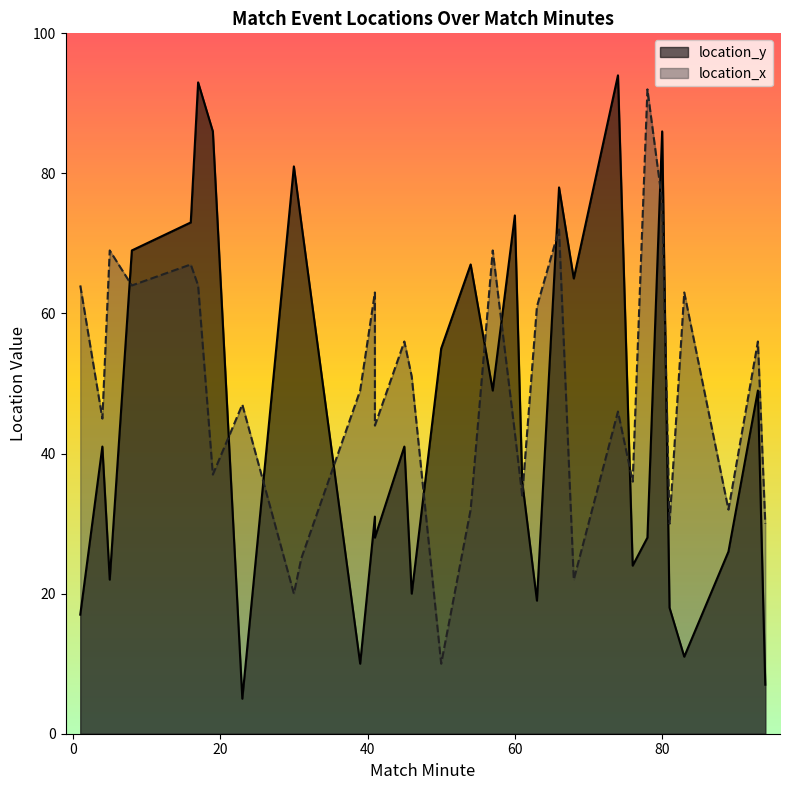

What is the average value of the location_y series?

46